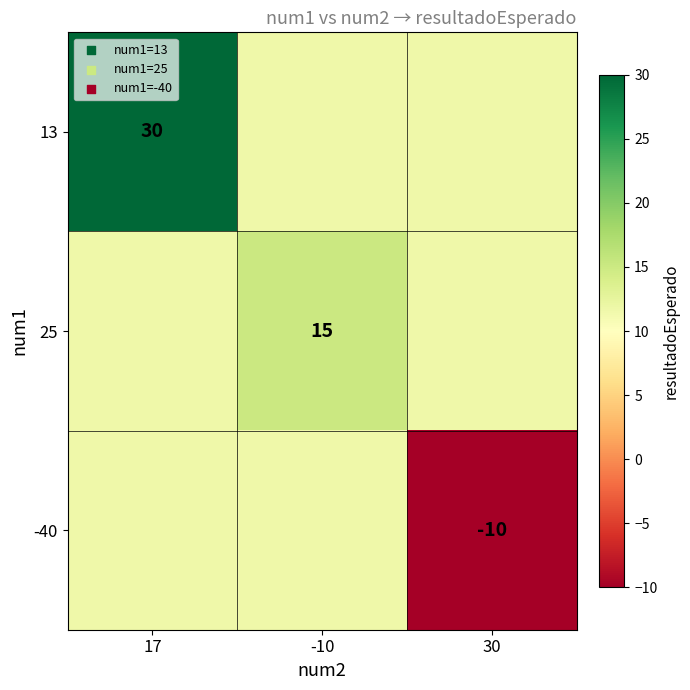

Is the value of -40 at 30 greater than the value of 25 at -10?

No